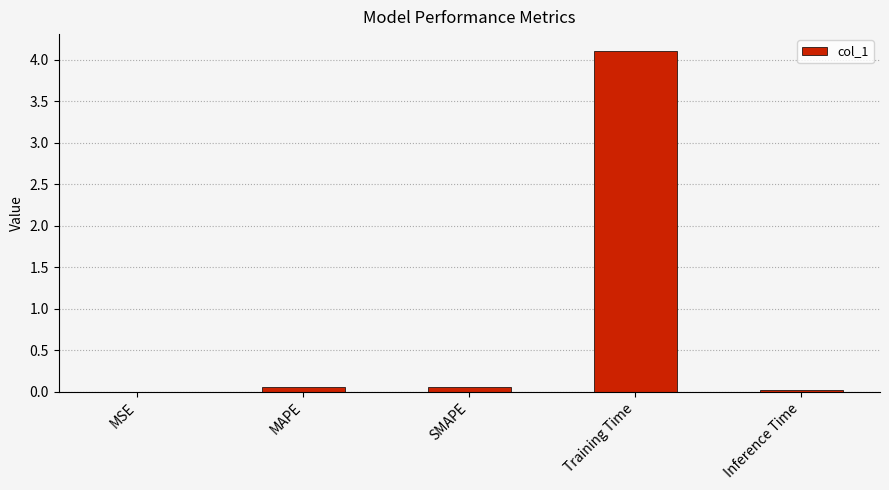

Are the bars grouped side by side (vs. stacked)?

No